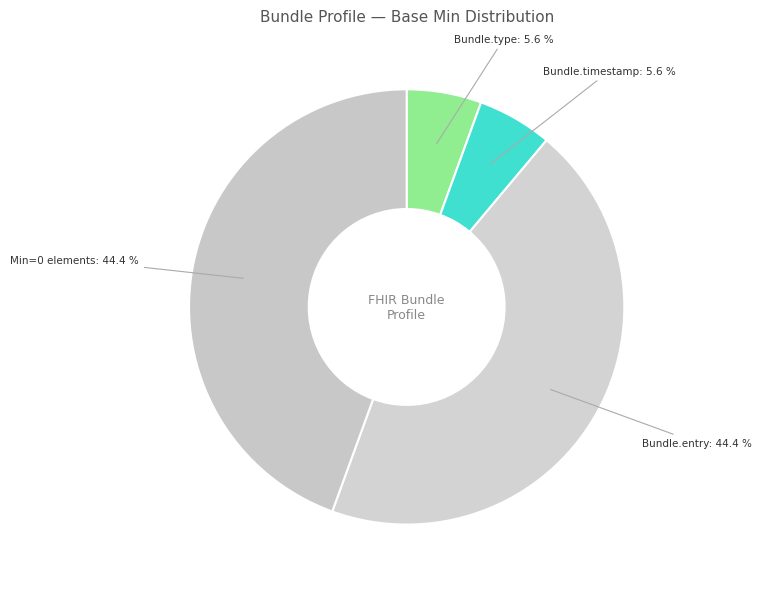

Count the number of slices in the pie.

4